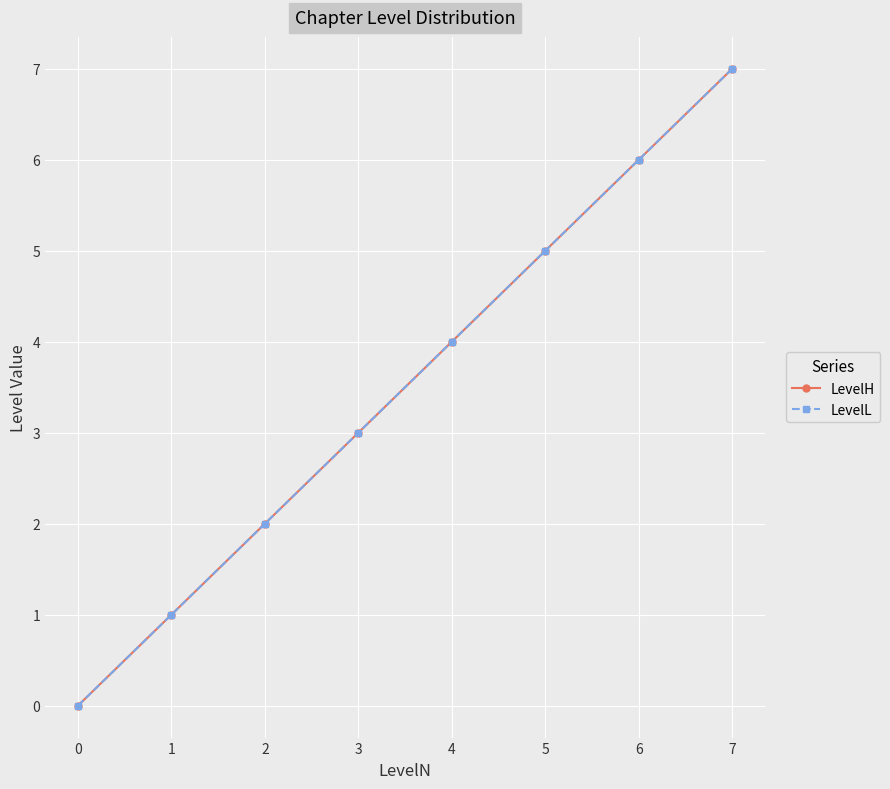

What is the greatest value displayed?

7